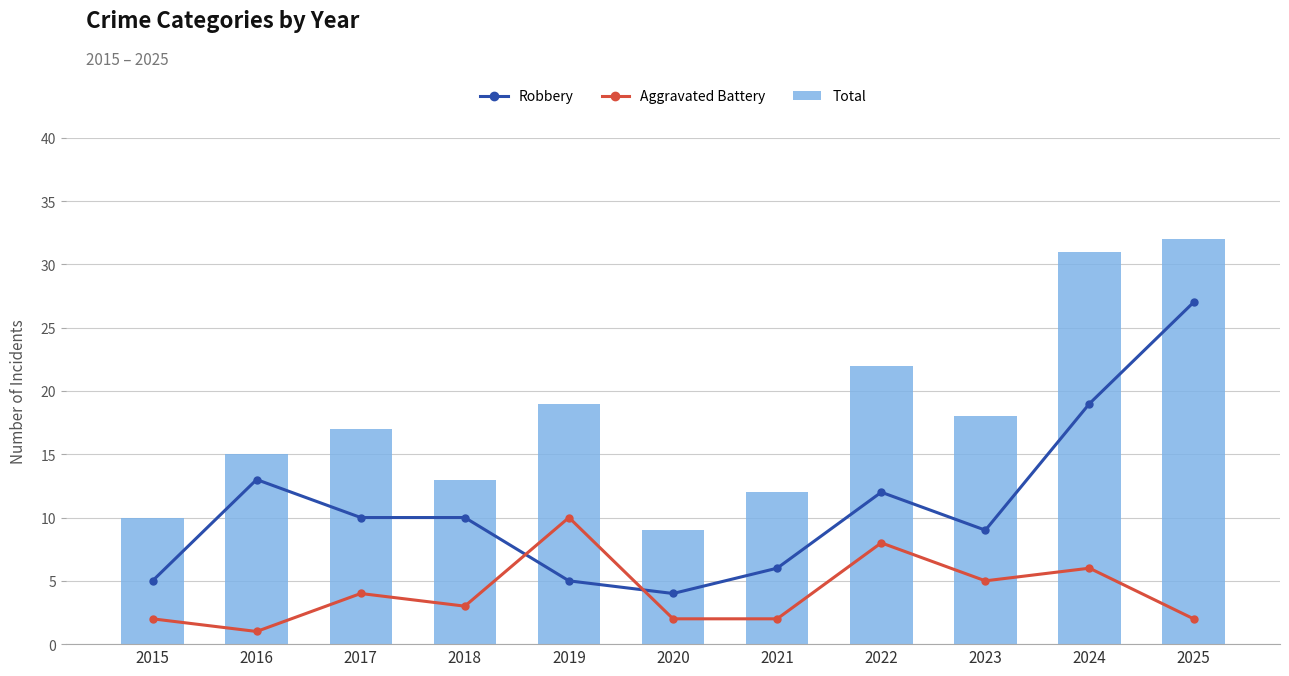

Is the value of Aggravated Battery at 2021 greater than the value of Total at 2017?

No